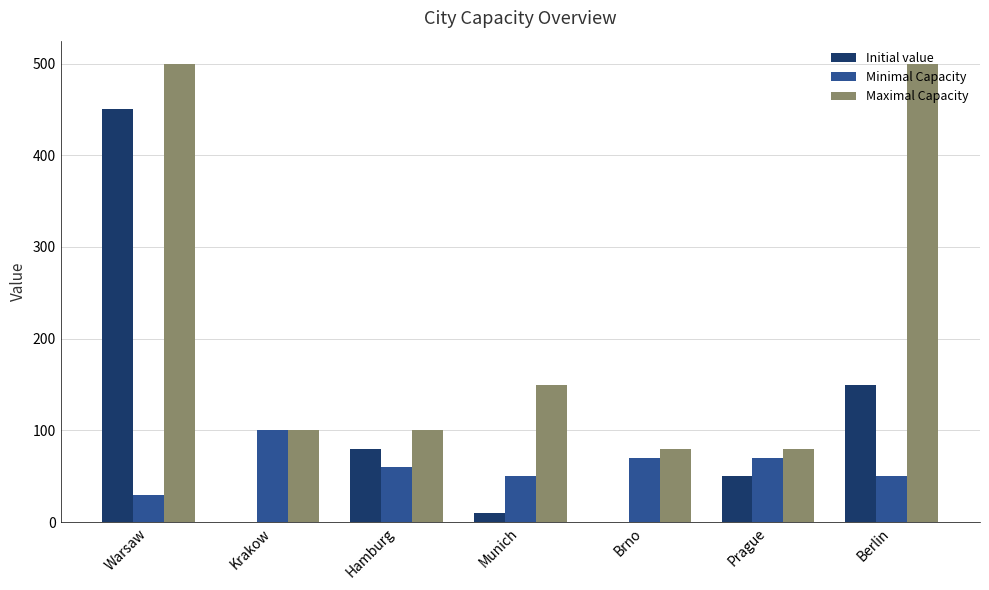

Are the bars horizontal?

No